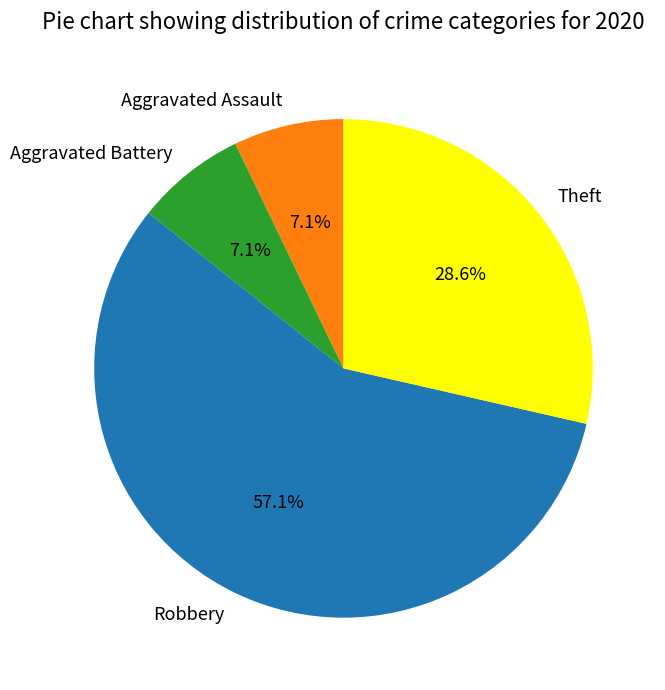

To the nearest percent, what percentage of the pie is Robbery?

57%